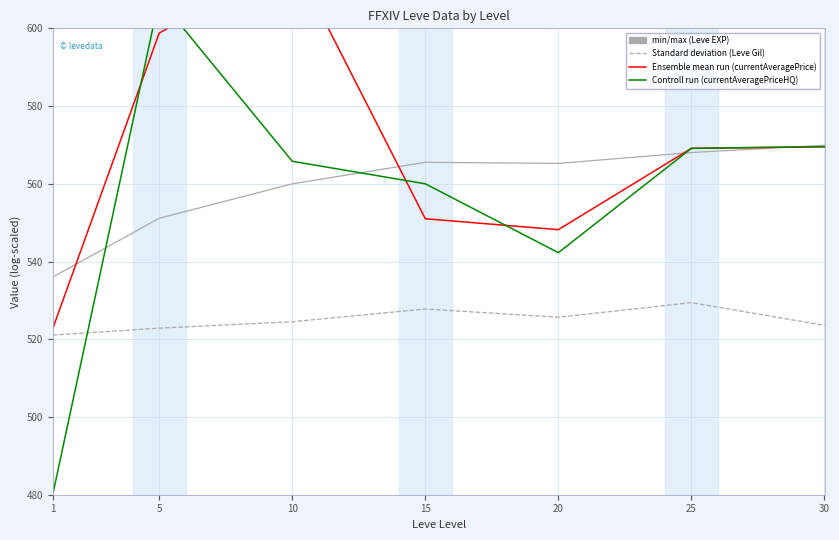

How many lines are shown in the chart?

4